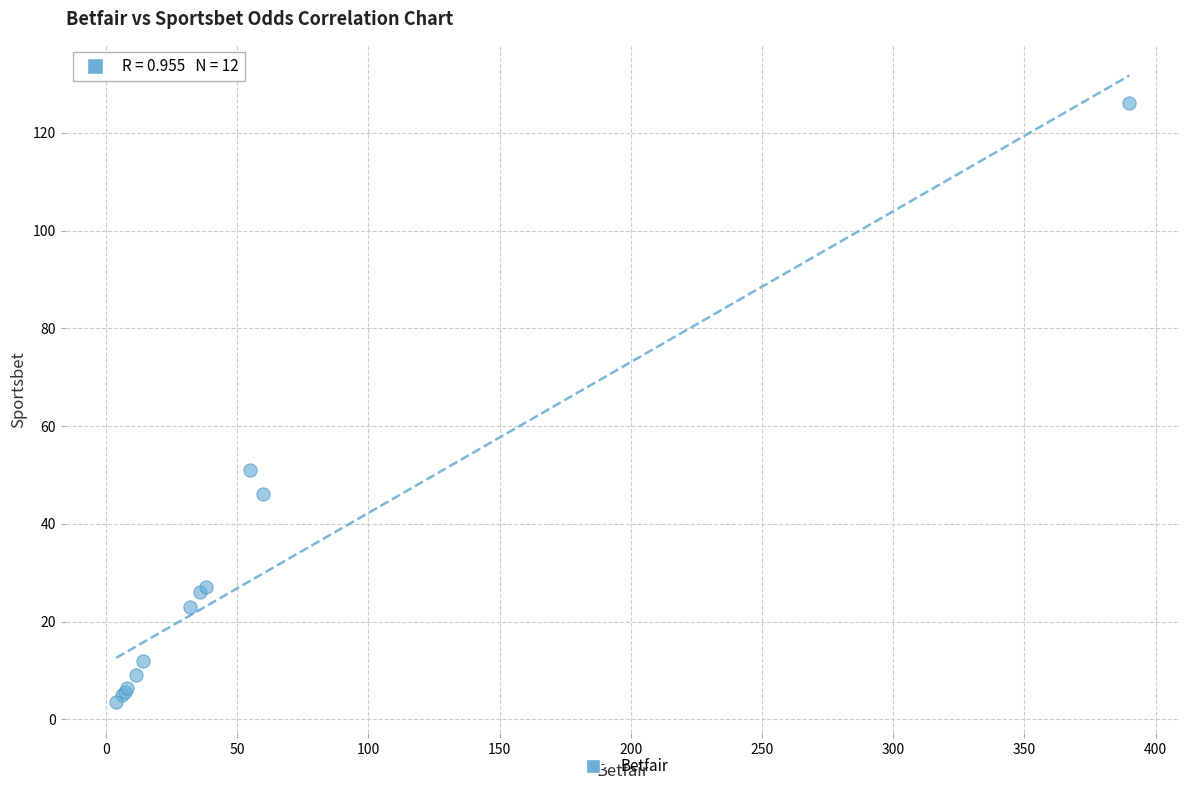

What Y value in the scatter plot is closest to 64?

51.0